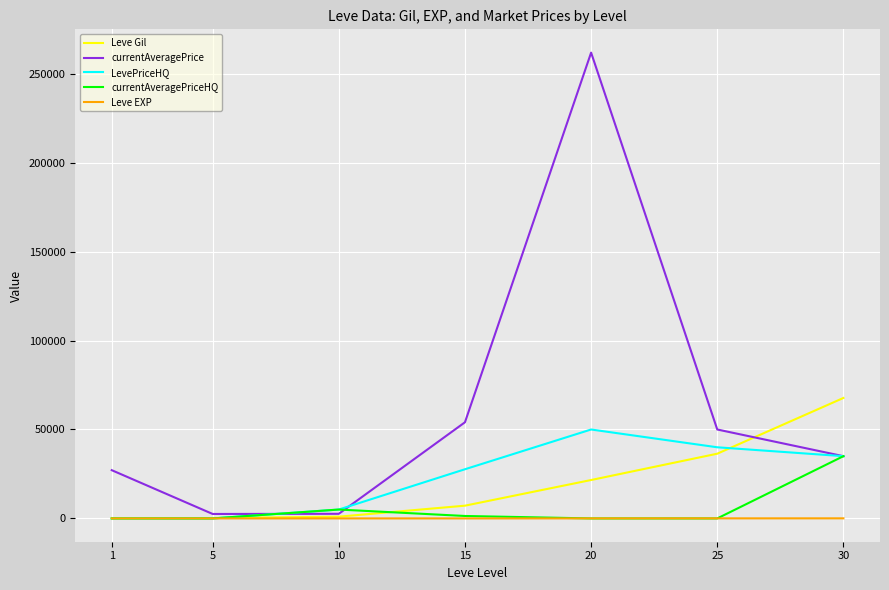

What is the difference between the maximum and minimum values in the LevePriceHQ series?

50000.0